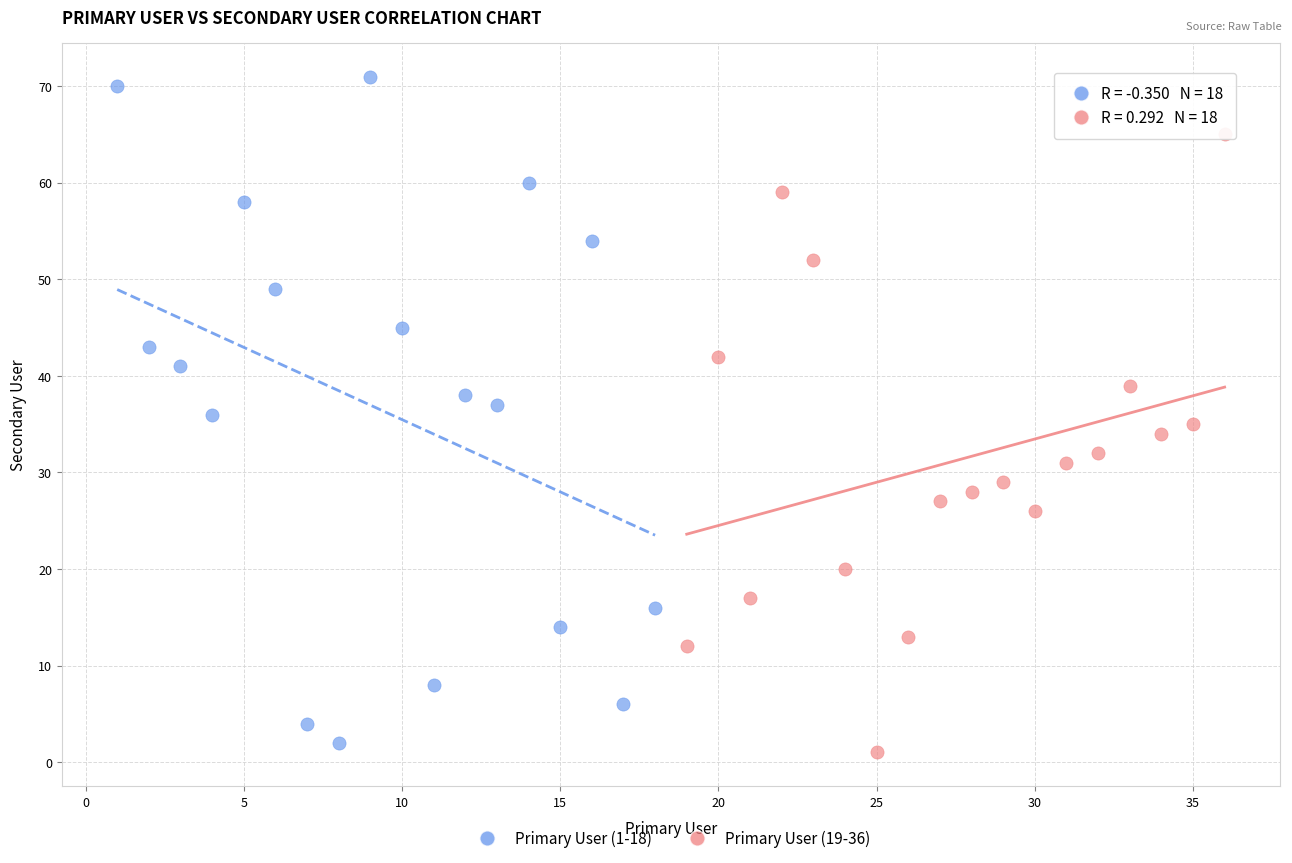

Which series reaches the maximum Y coordinate?

Primary User (1-18)